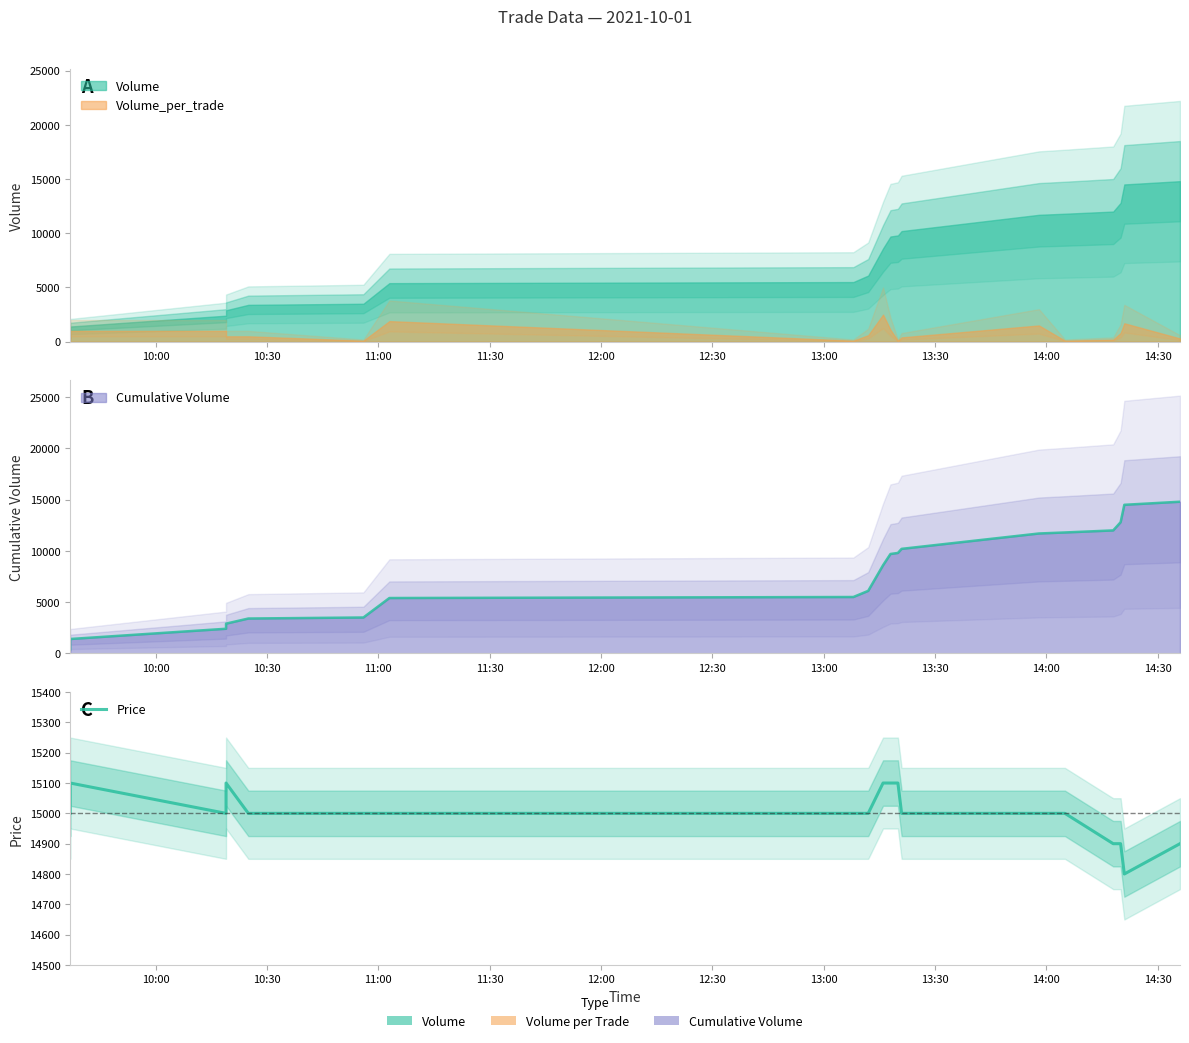

True or false: the data shows 7010 at 14:00.

False